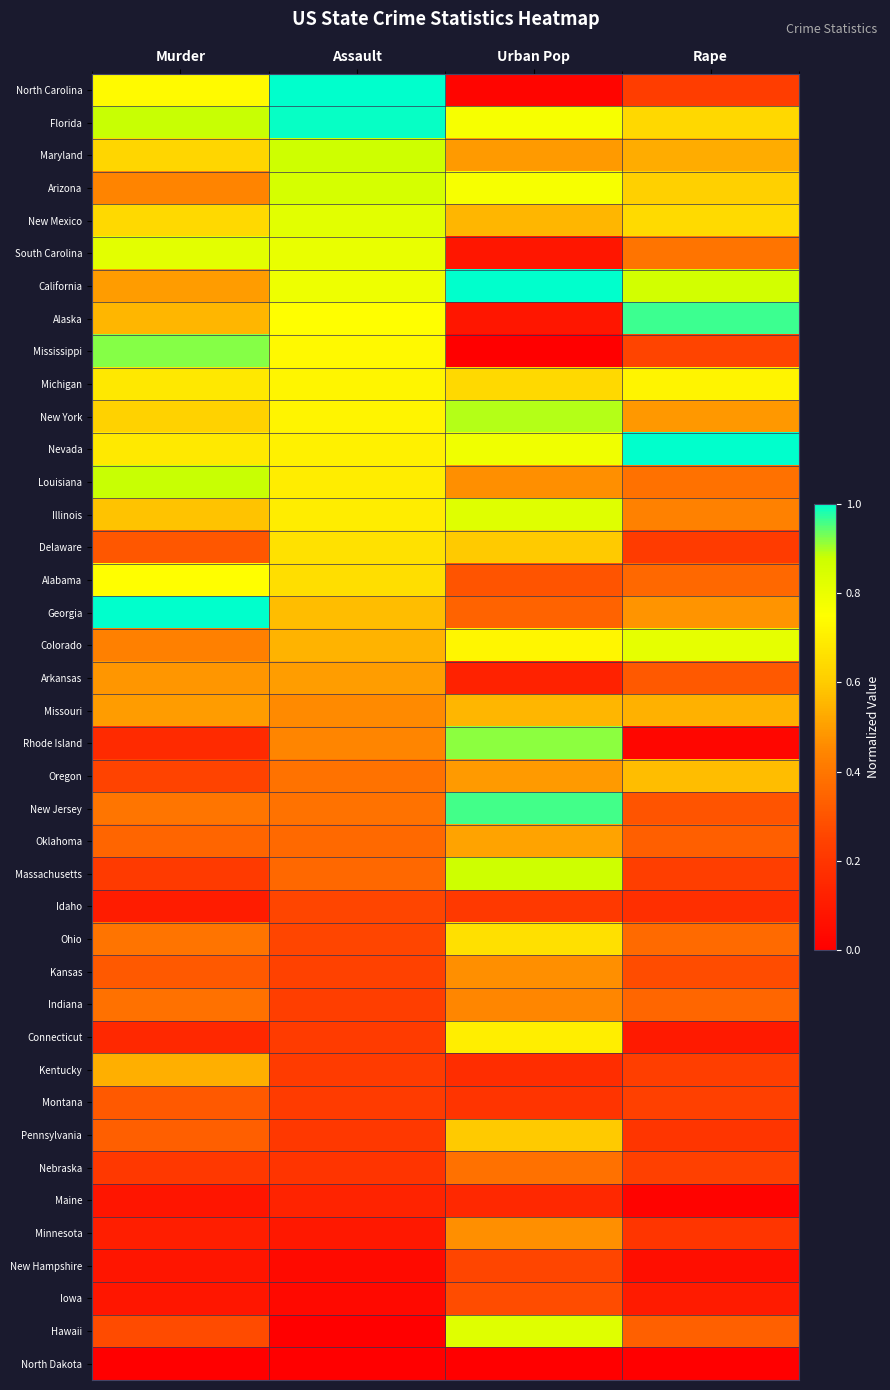

At which category is the sum across all series the highest?

Urban Pop